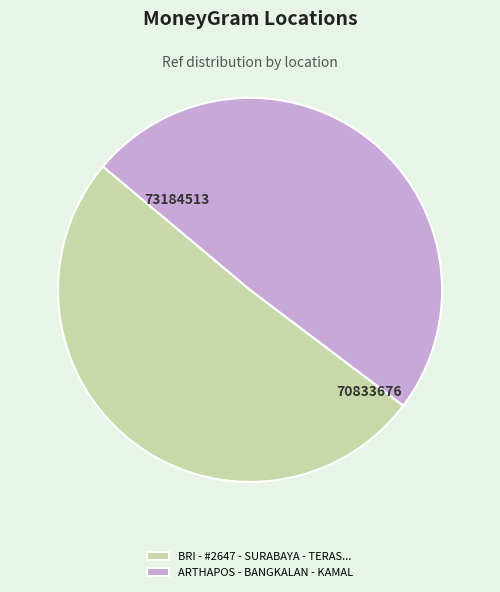

Is the sum of BRI - #2647 - SURABAYA - TERAS... and ARTHAPOS - BANGKALAN - KAMAL greater than half?

Yes